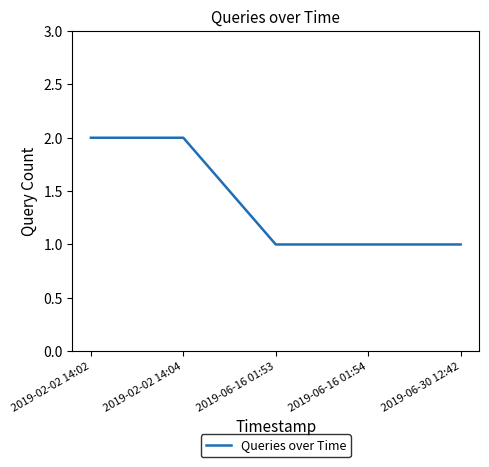

How many lines are shown in the chart?

1